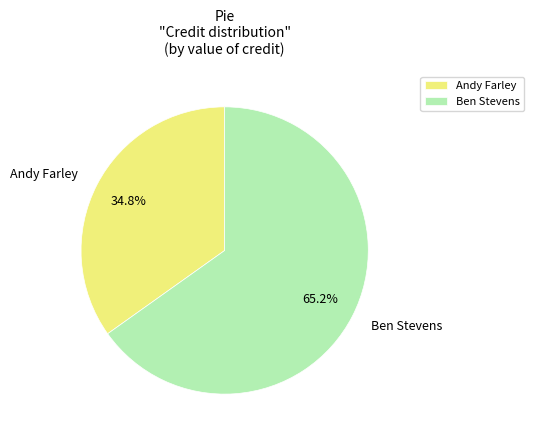

To the nearest percent, what percentage of the pie is Ben Stevens?

65%